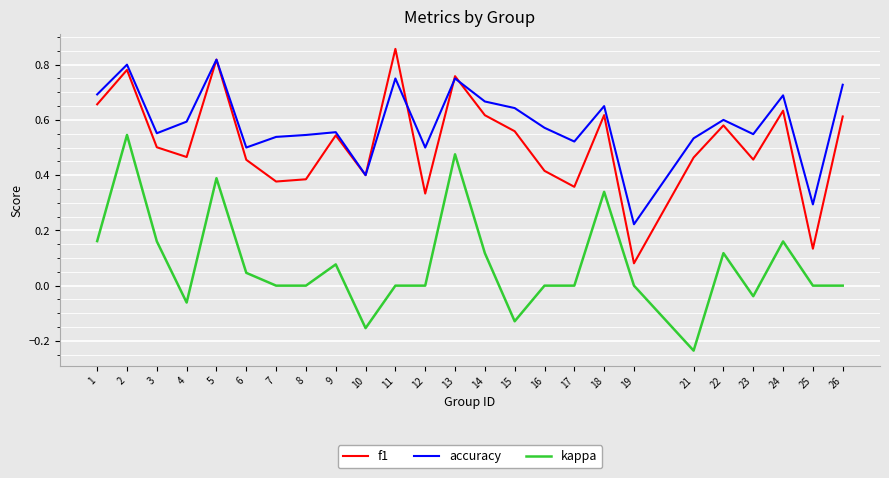

True or false: f1 and kappa cross at least once.

False